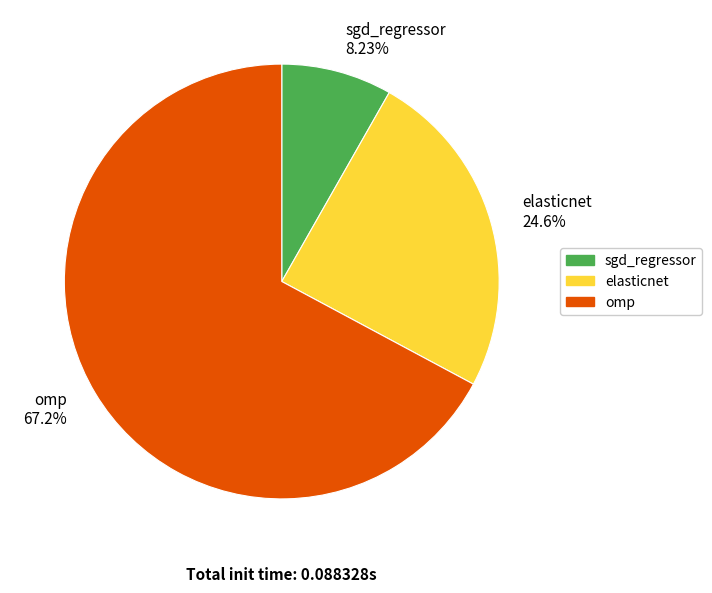

Rank the categories by value from lowest to highest.

sgd_regressor, elasticnet, omp